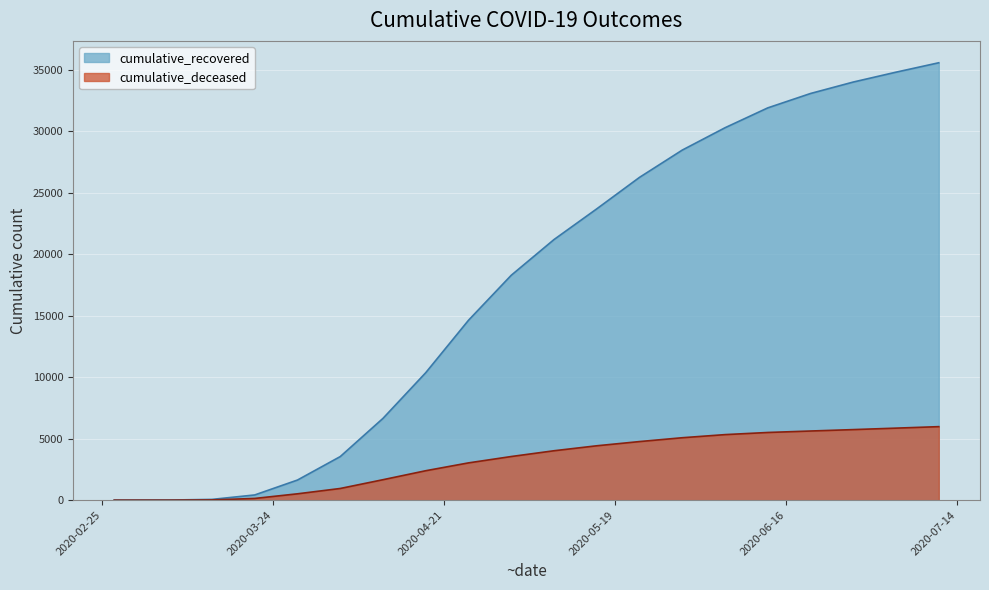

What is the difference between the cumulative_recovered values at 2020-02-27 and 2020-06-27?

33978